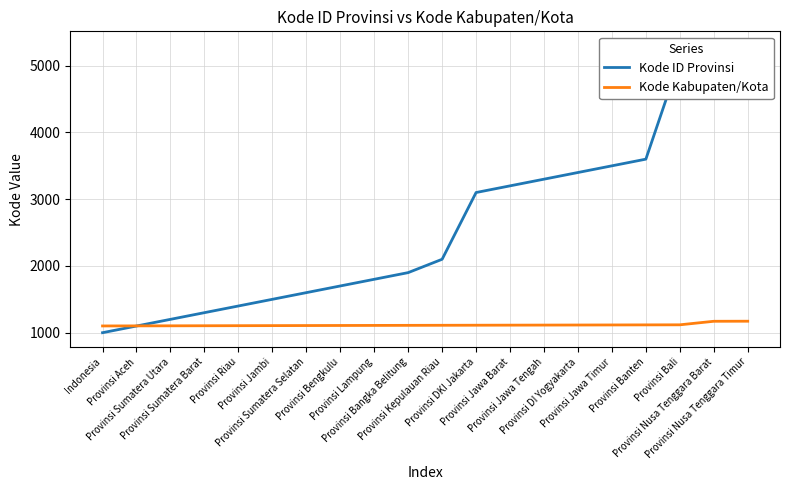

What is the label of the 2nd point from the left?

Provinsi Aceh